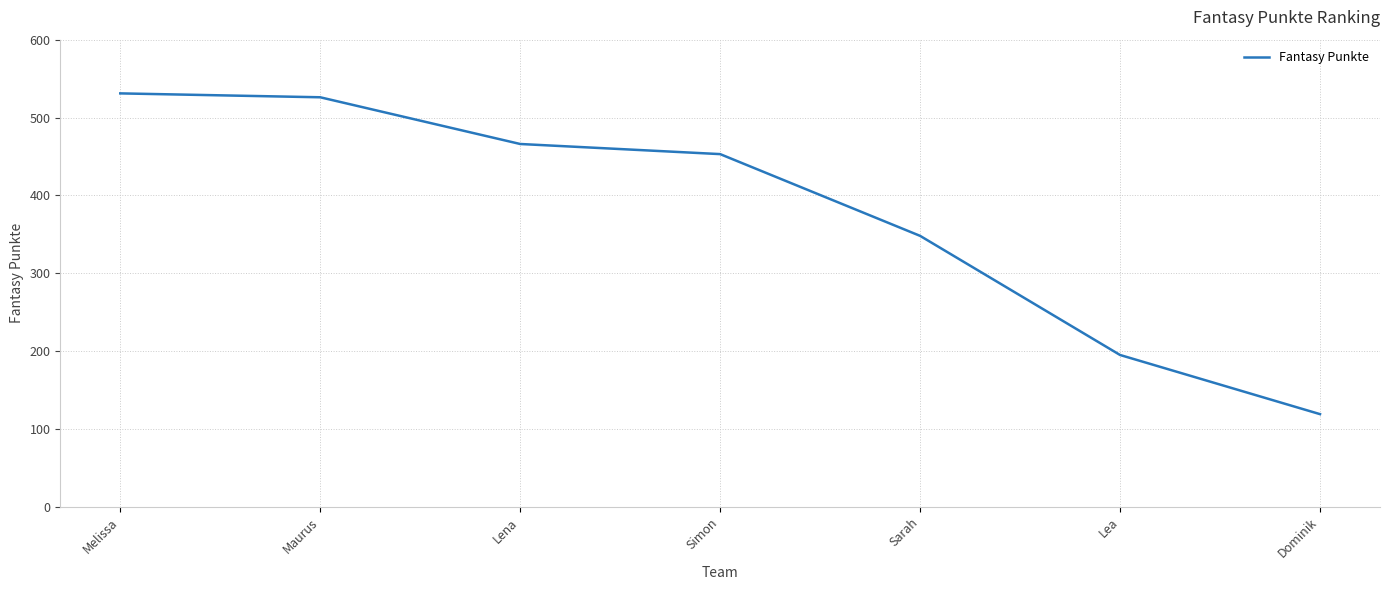

What is the change in value from Lena to Simon?

-13